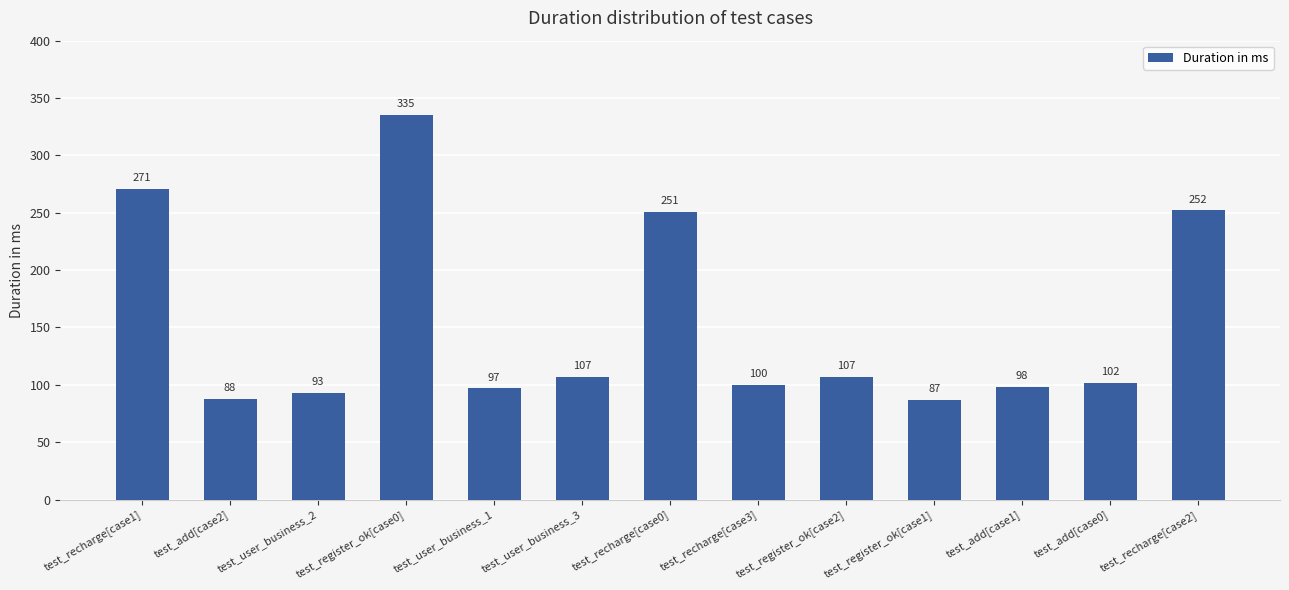

Reading right to left, extract all data points from this chart.

252	102	98	87	107	100	251	107	97	335	93	88	271